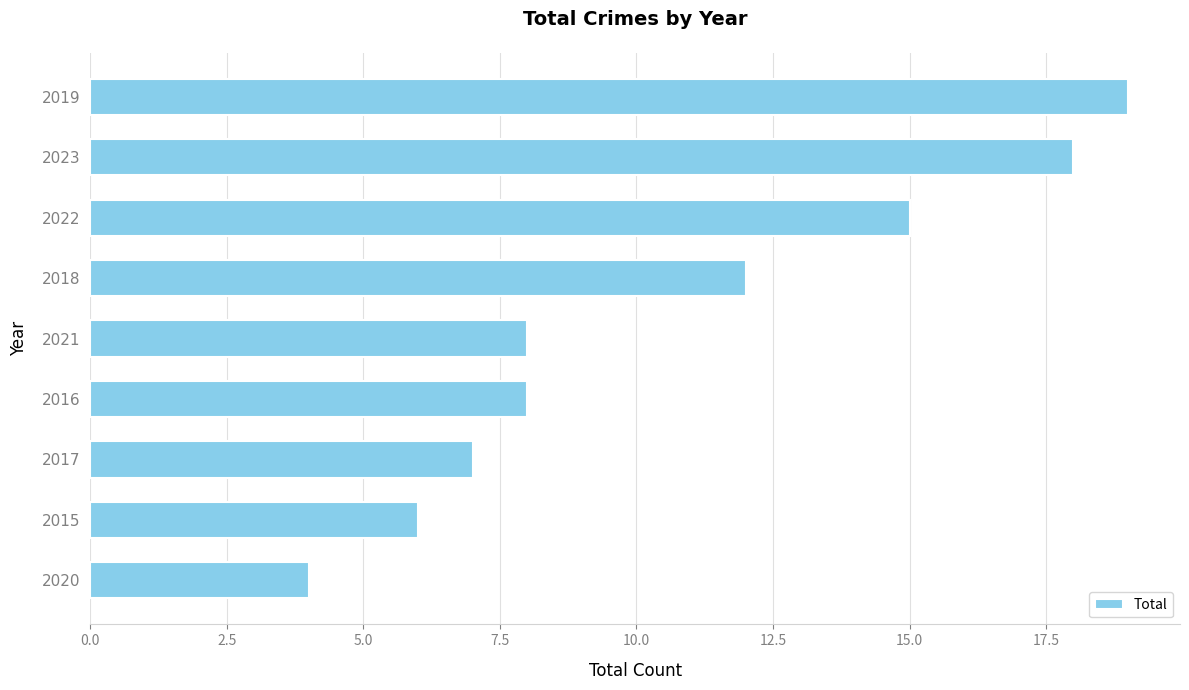

What is the average value?

11